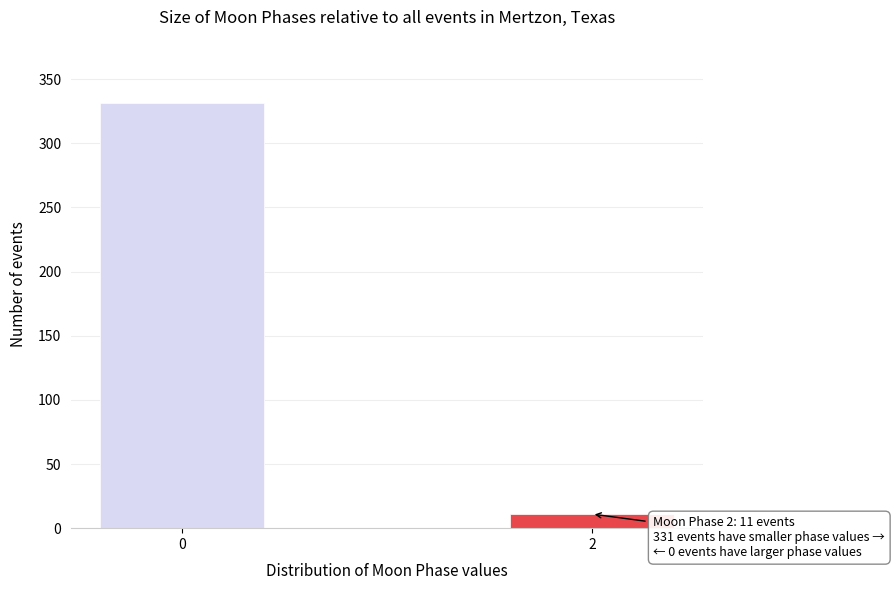

Reading left to right, what are all the values shown in this chart?

331	11